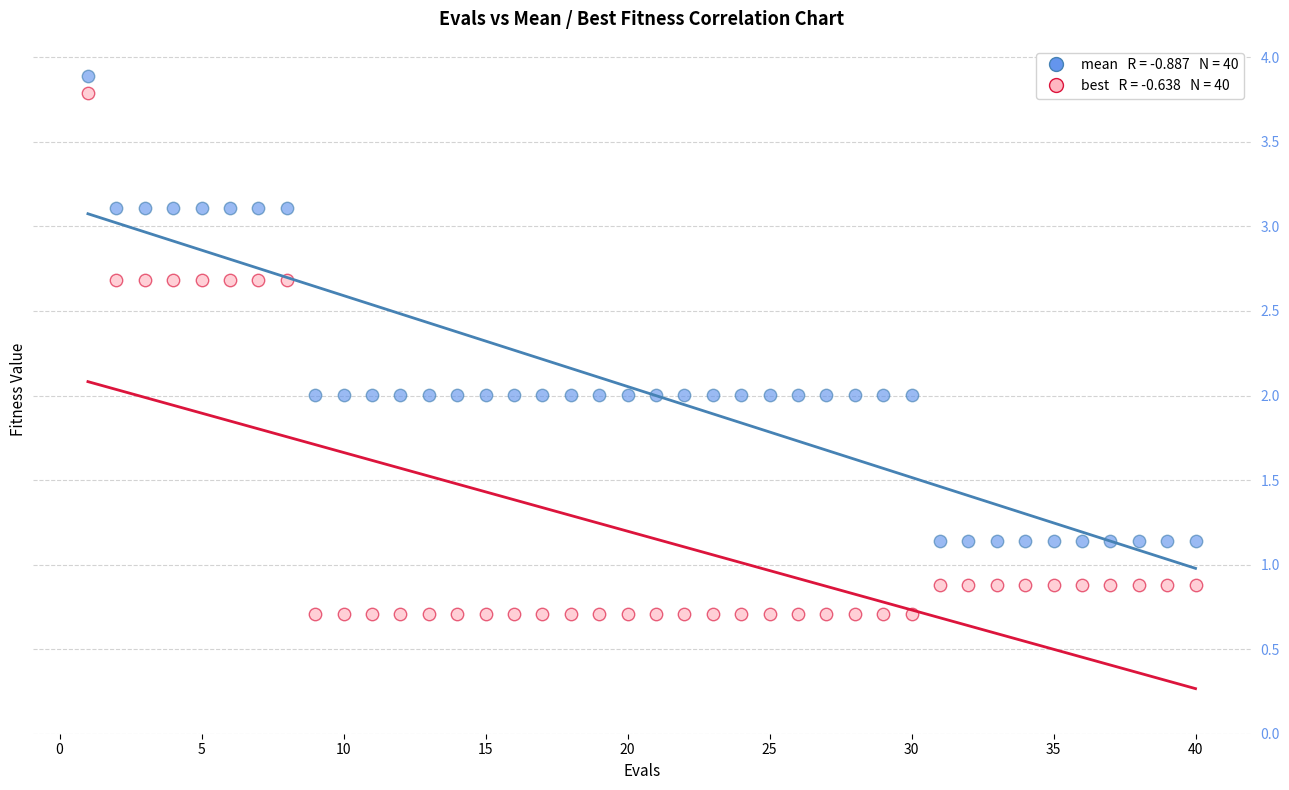

Across all data points, what is the range of Y values (max minus min)?

3.2